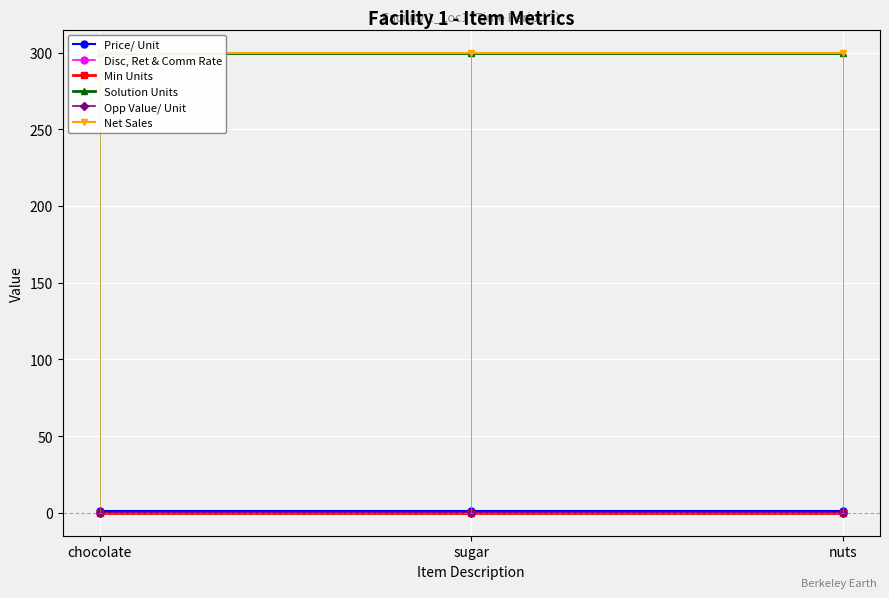

Which series has the widest spread of values?

Price/ Unit